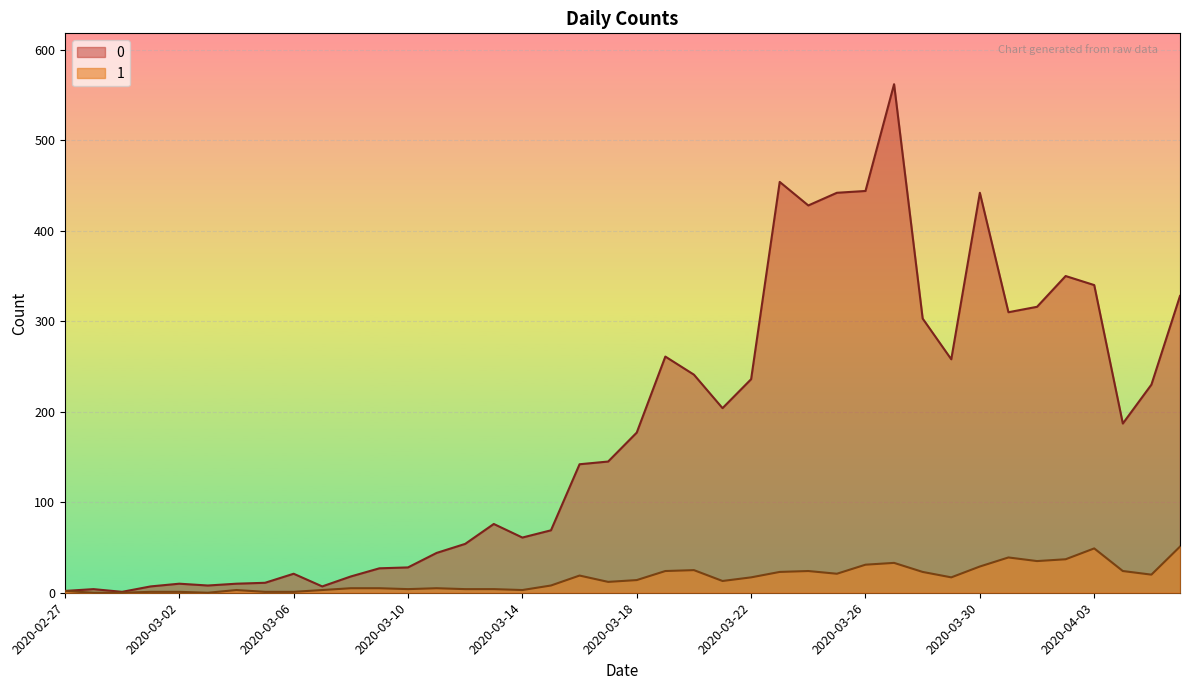

What position from the left is 2020-04-06?

40